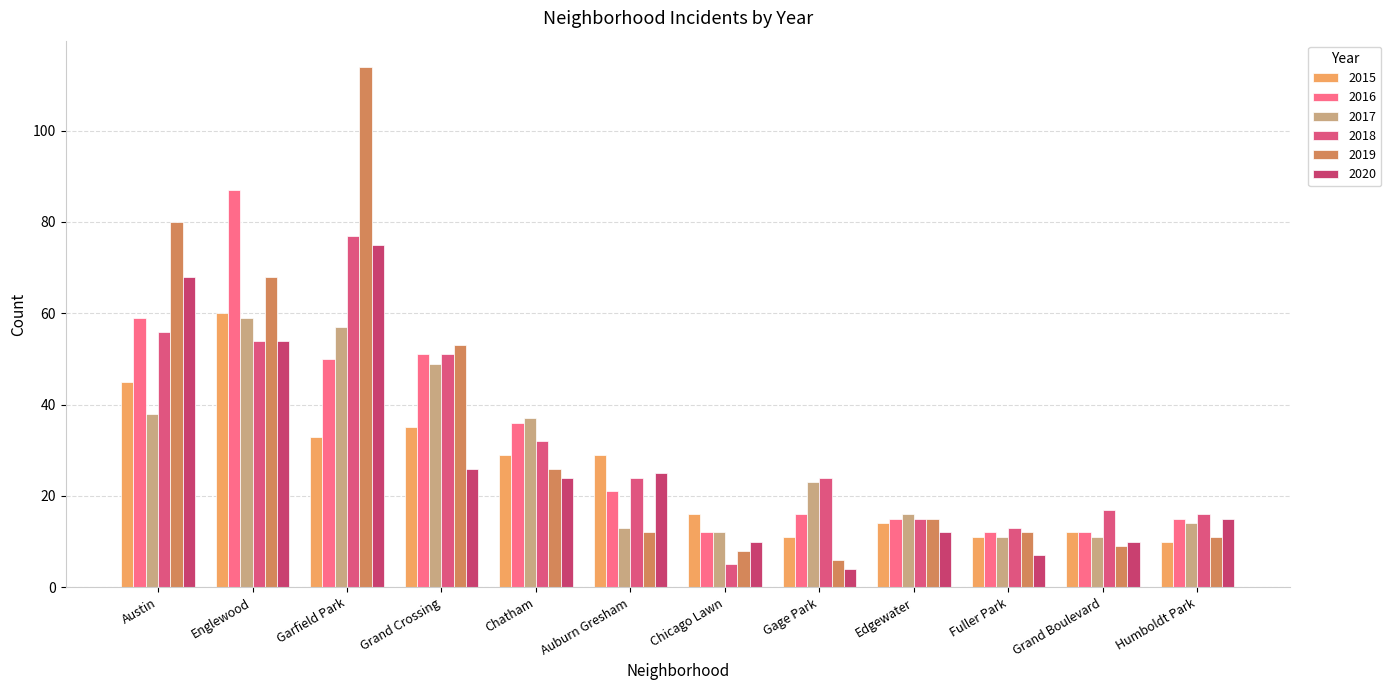

At which label does 2018 first exceed 24?

Austin